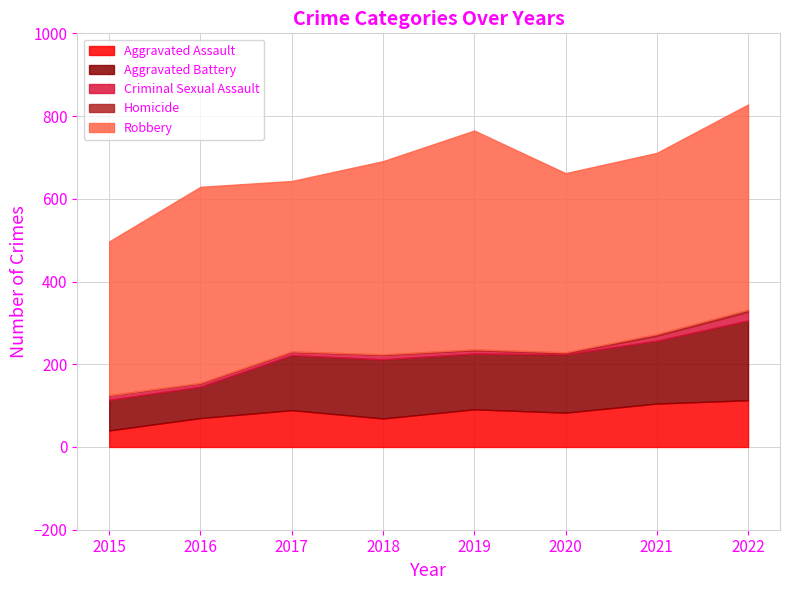

Which series has the largest total across all categories?

Robbery